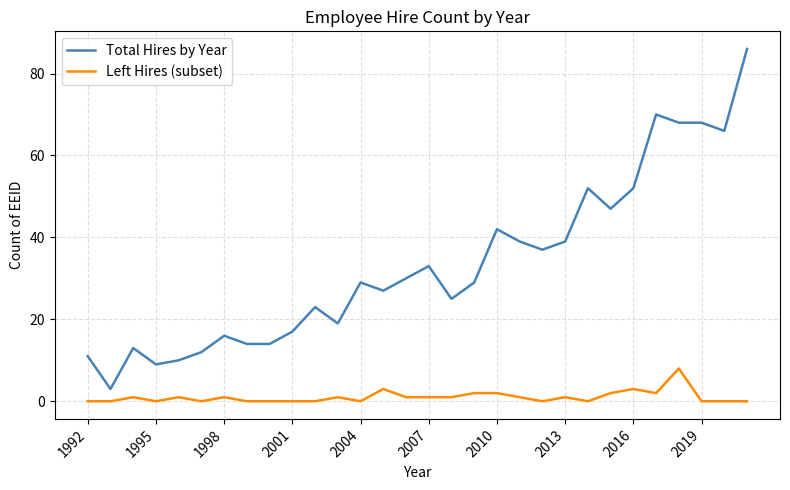

Does the chart have visible grid lines?

Yes